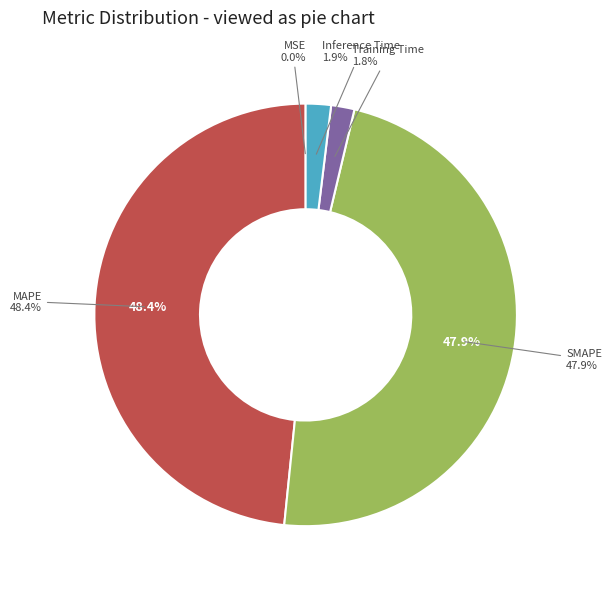

Between MAPE and Inference Time, which is larger?

MAPE